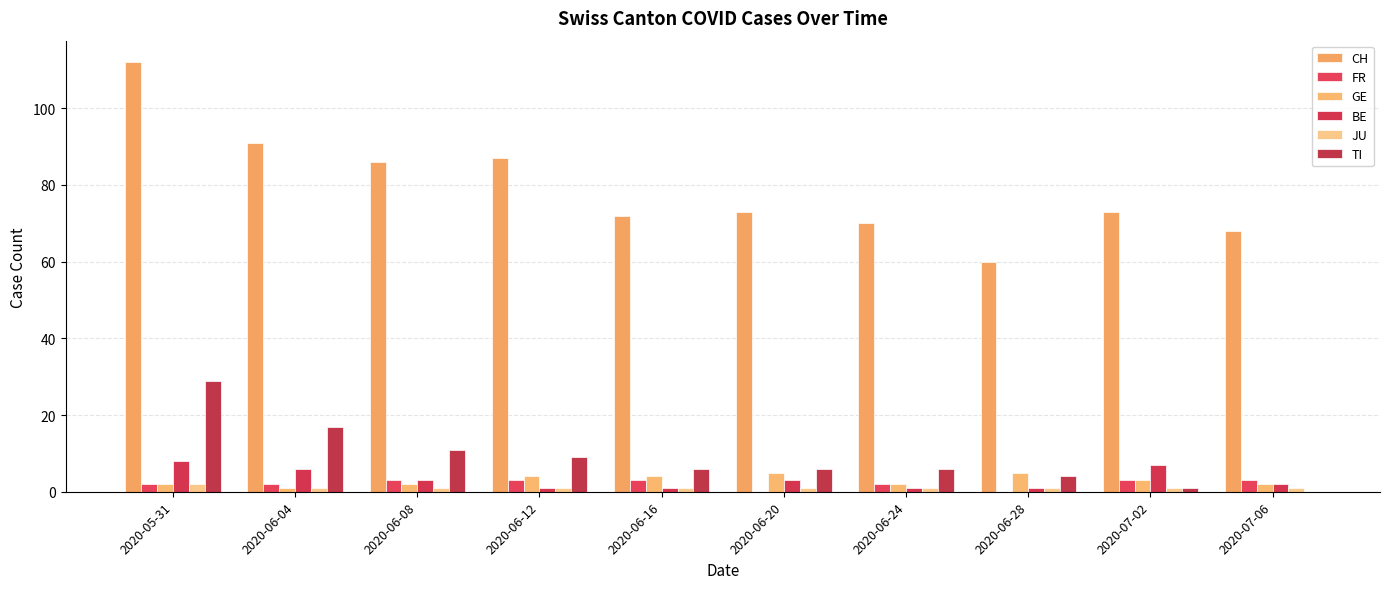

Count the number of categories in the chart.

10